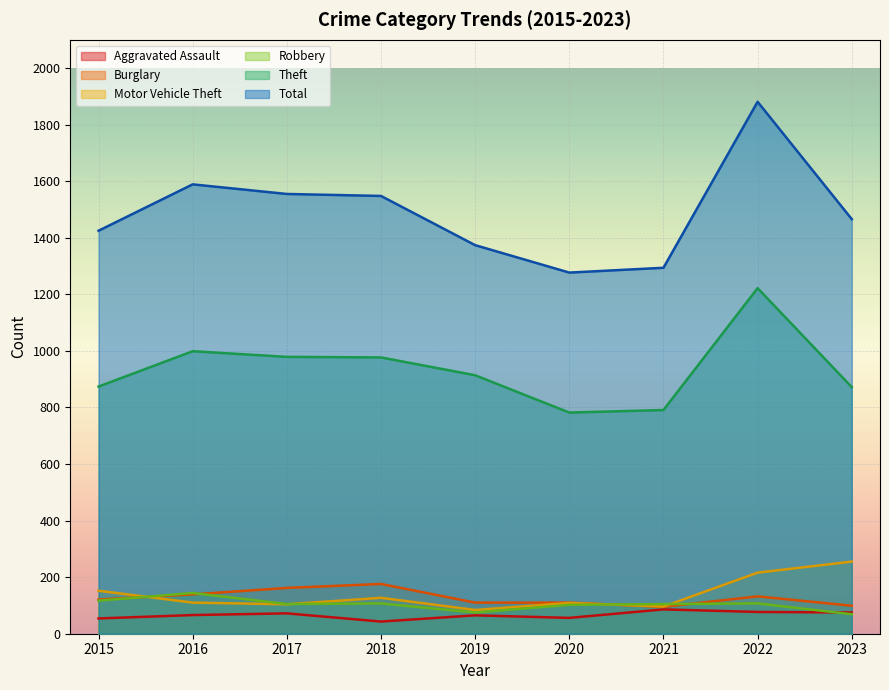

True or false: Total and Theft intersect in this chart.

False